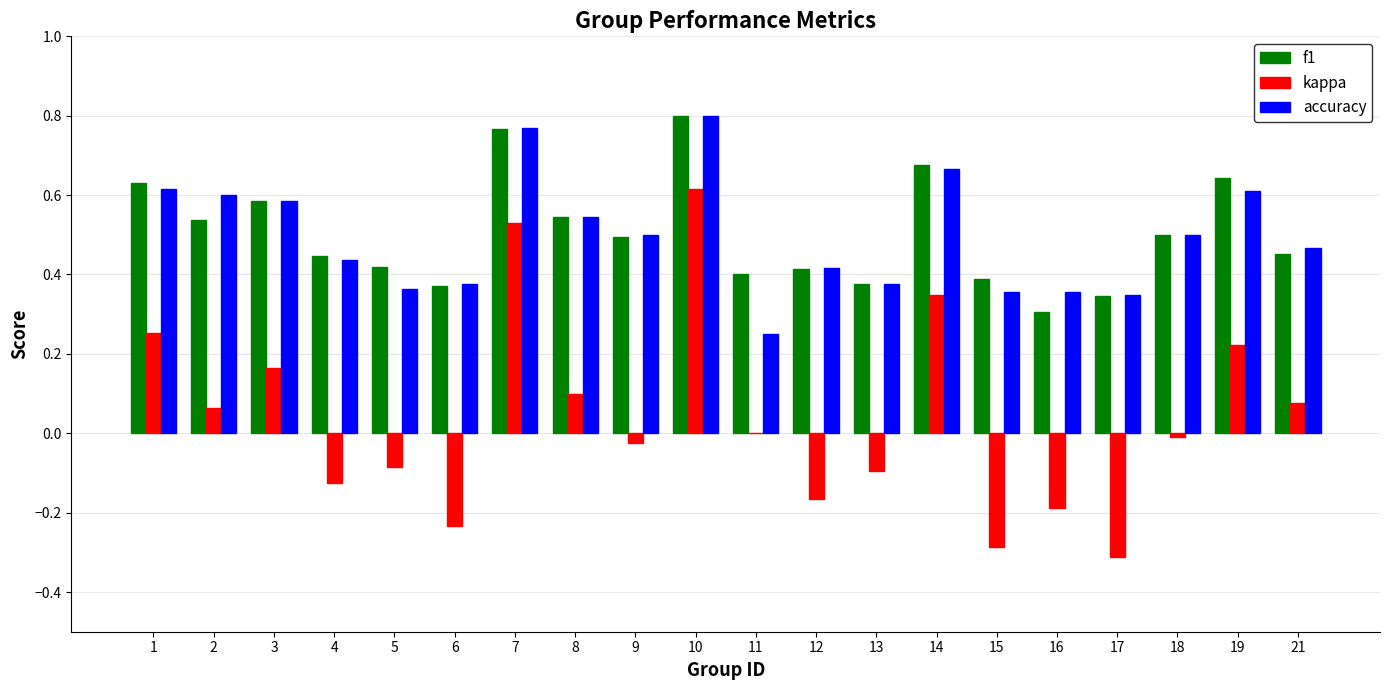

Which category has the highest value in the f1 series?

10